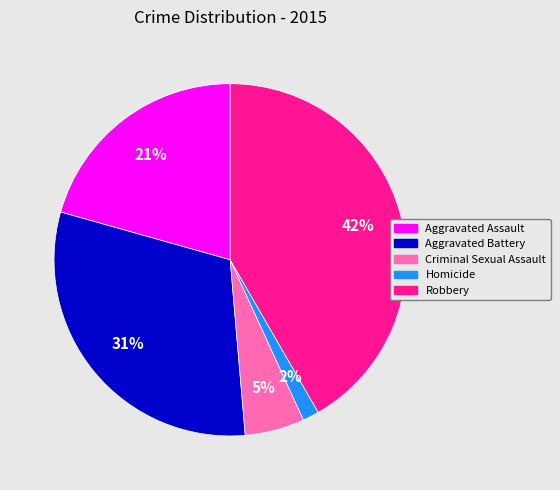

To the nearest percent, what portion does Aggravated Battery represent?

31%